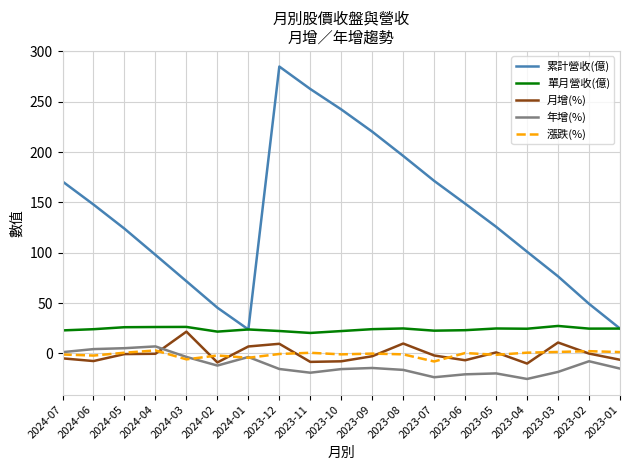

The value of 單月營收(億) at 2024-01 is 8.4. True or false?

False